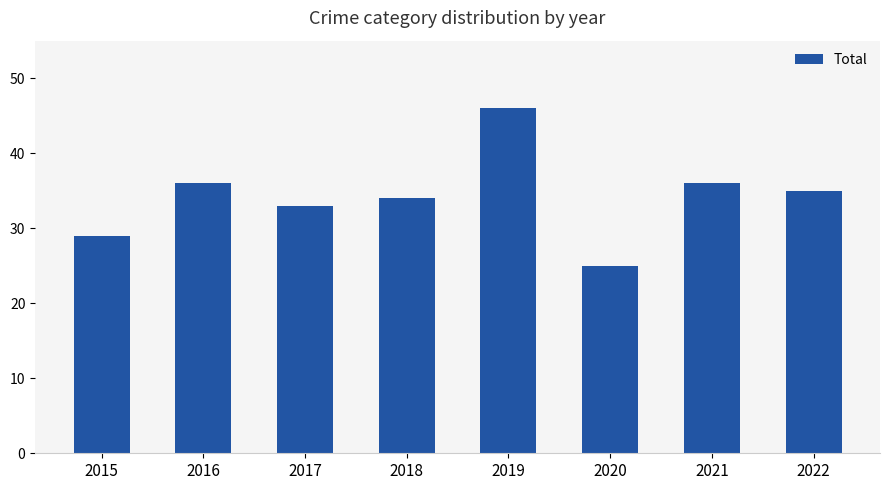

Reading left to right, transcribe all the data shown in this chart.

2015=29	2016=36	2017=33	2018=34	2019=46	2020=25	2021=36	2022=35